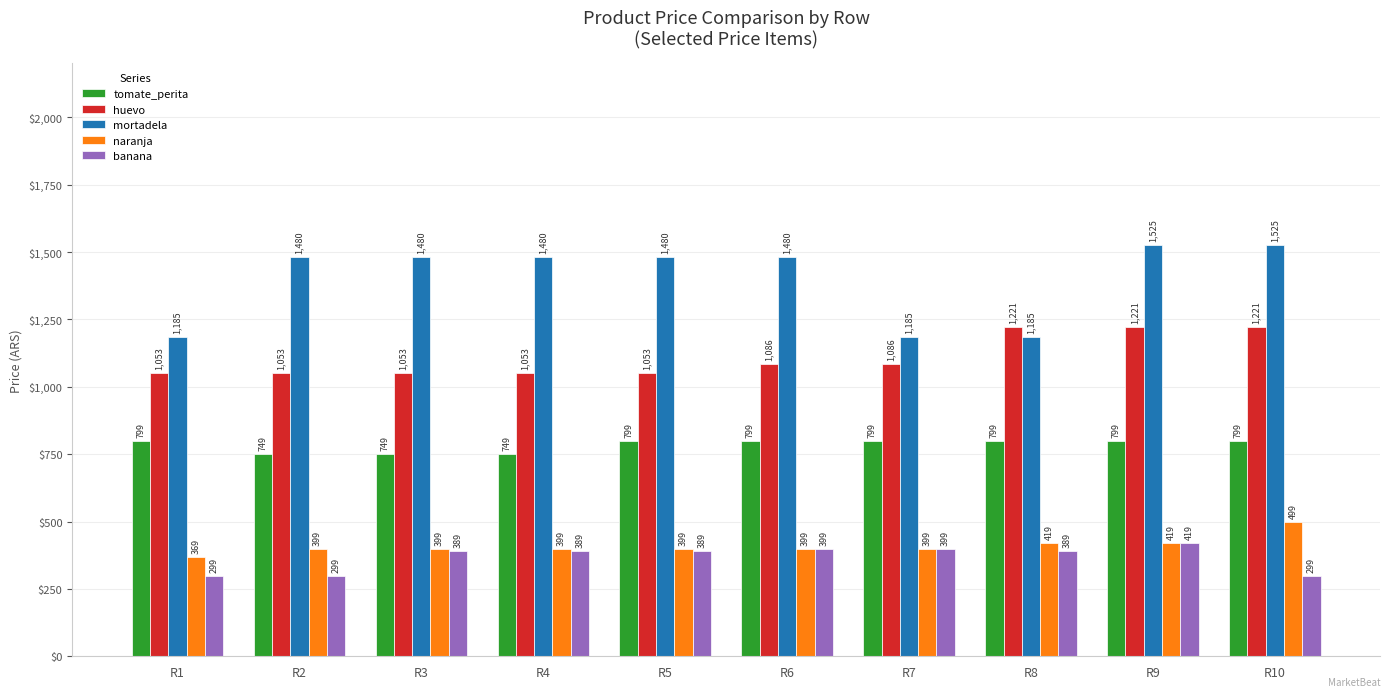

What is the total value across all series at R3?

4070